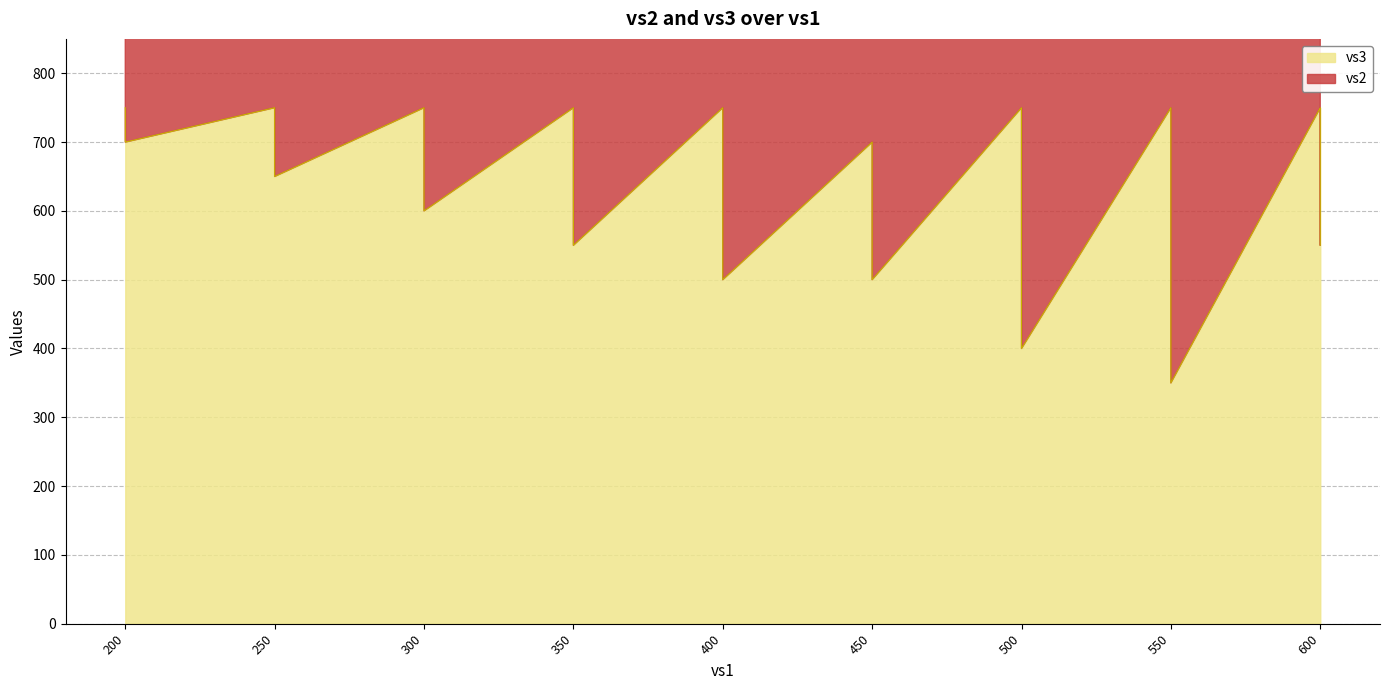

Does the chart have visible grid lines?

Yes